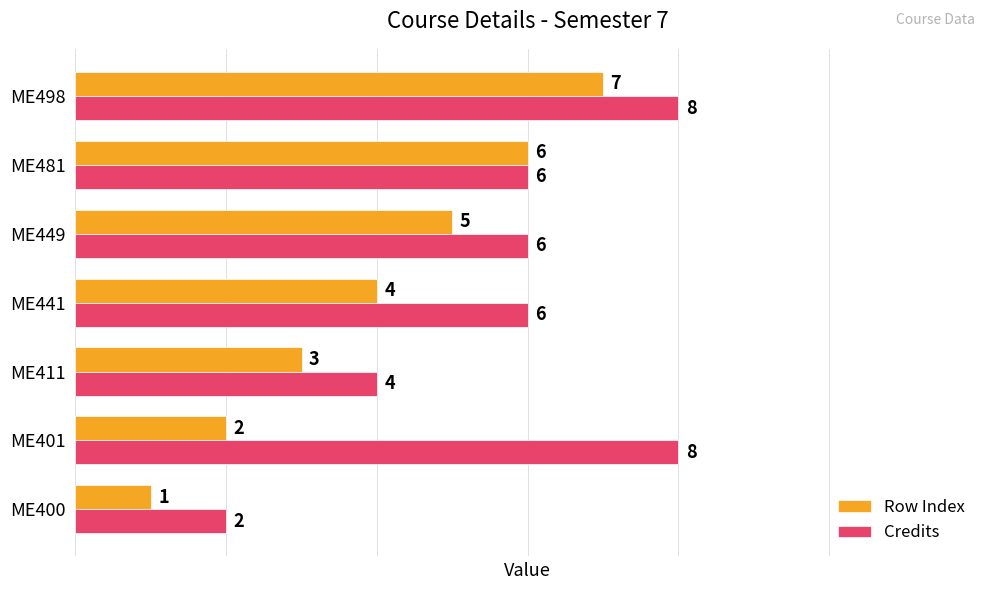

Rank the categories by Row Index value from lowest to highest.

ME400, ME401, ME411, ME441, ME449, ME481, ME498